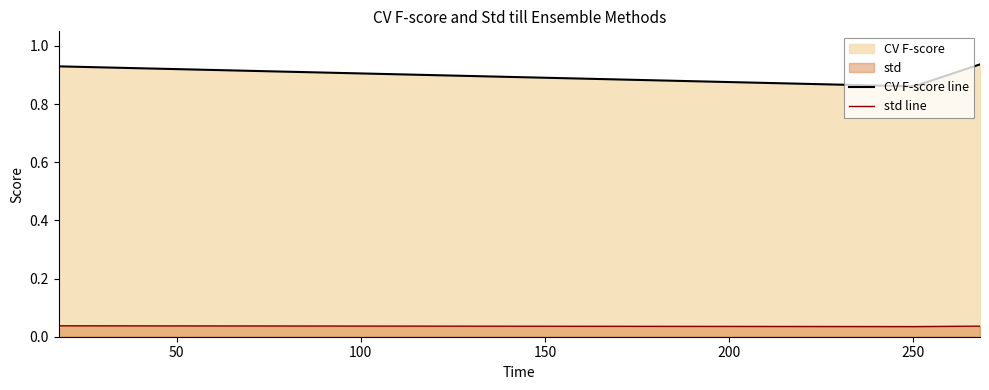

What is the minimum value for CV F-score line?

0.9